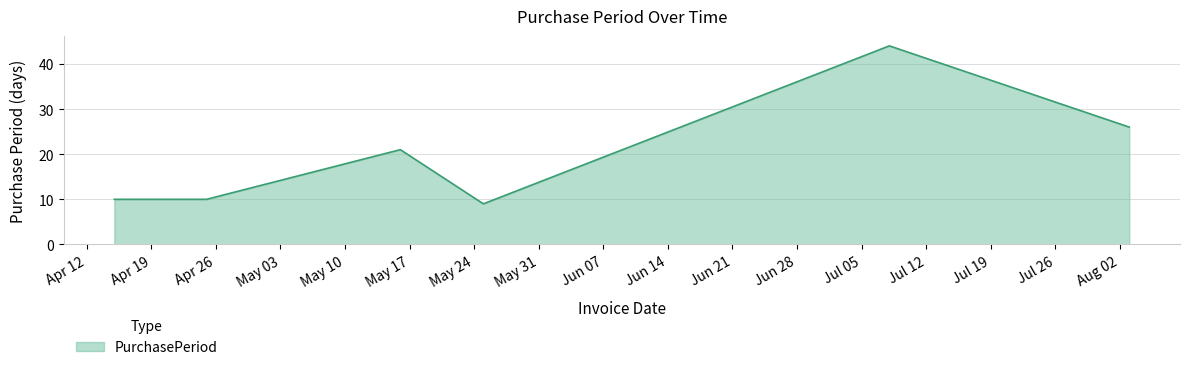

What is the difference between the maximum and minimum values?

35